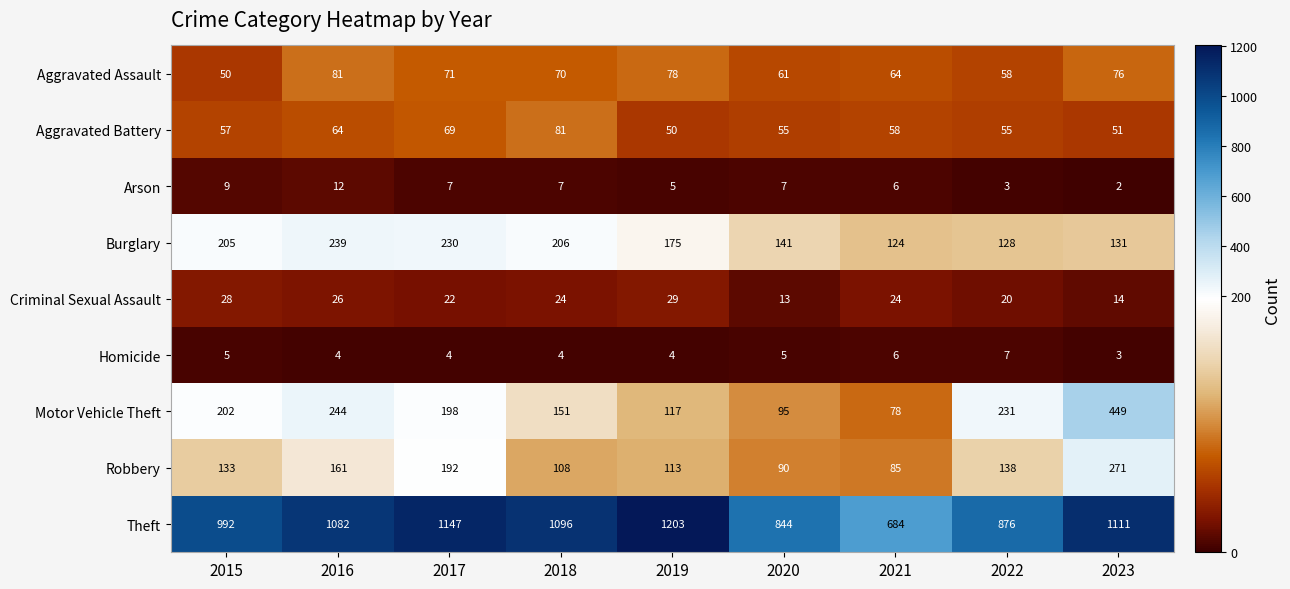

At which category does the chart reach its peak across all series?

2019